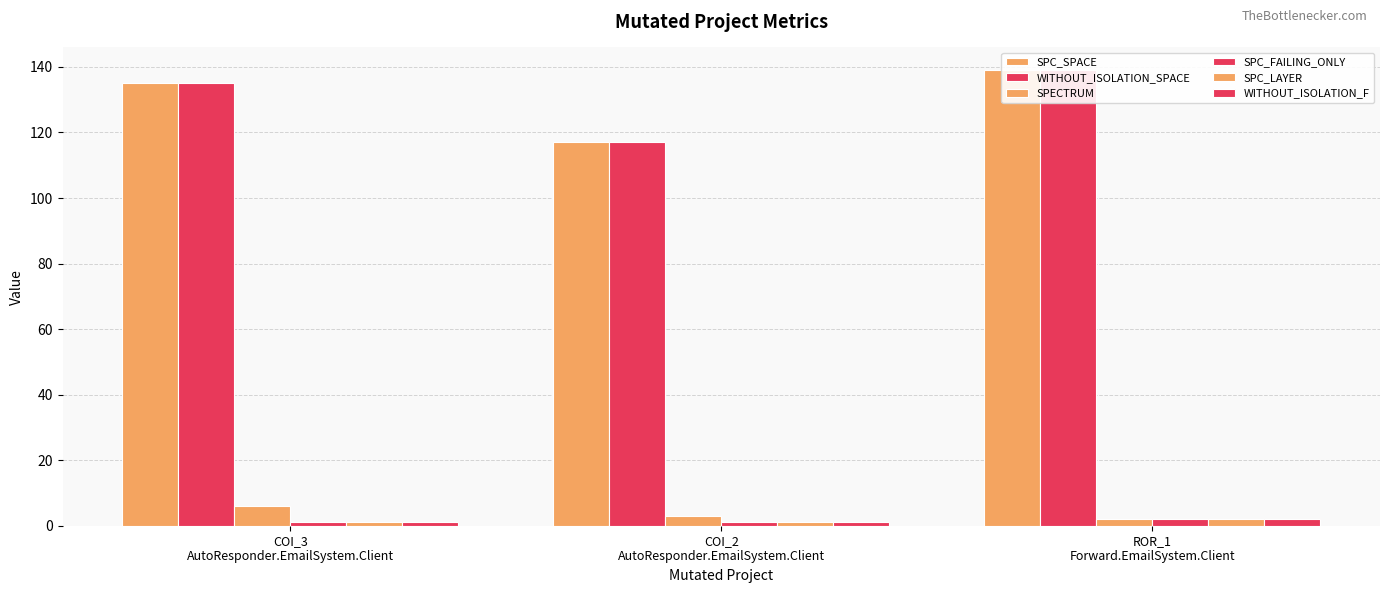

Reading left to right, what are all the values shown in this chart?

SPC_SPACE: COI_3
AutoResponder.EmailSystem.Client=135	COI_2
AutoResponder.EmailSystem.Client=117	ROR_1
Forward.EmailSystem.Client=139
WITHOUT_ISOLATION_SPACE: COI_3
AutoResponder.EmailSystem.Client=135	COI_2
AutoResponder.EmailSystem.Client=117	ROR_1
Forward.EmailSystem.Client=139
SPECTRUM: COI_3
AutoResponder.EmailSystem.Client=6	COI_2
AutoResponder.EmailSystem.Client=3	ROR_1
Forward.EmailSystem.Client=2
SPC_FAILING_ONLY: COI_3
AutoResponder.EmailSystem.Client=1	COI_2
AutoResponder.EmailSystem.Client=1	ROR_1
Forward.EmailSystem.Client=2
SPC_LAYER: COI_3
AutoResponder.EmailSystem.Client=1	COI_2
AutoResponder.EmailSystem.Client=1	ROR_1
Forward.EmailSystem.Client=2
WITHOUT_ISOLATION_F: COI_3
AutoResponder.EmailSystem.Client=1	COI_2
AutoResponder.EmailSystem.Client=1	ROR_1
Forward.EmailSystem.Client=2